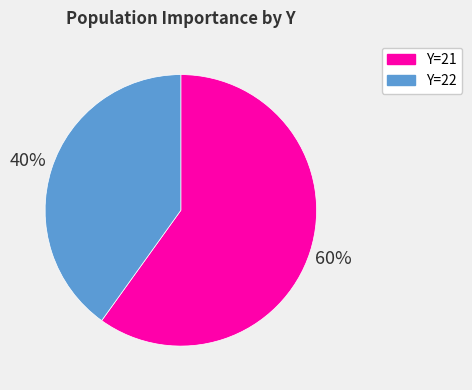

Is there a majority slice in this chart?

Yes